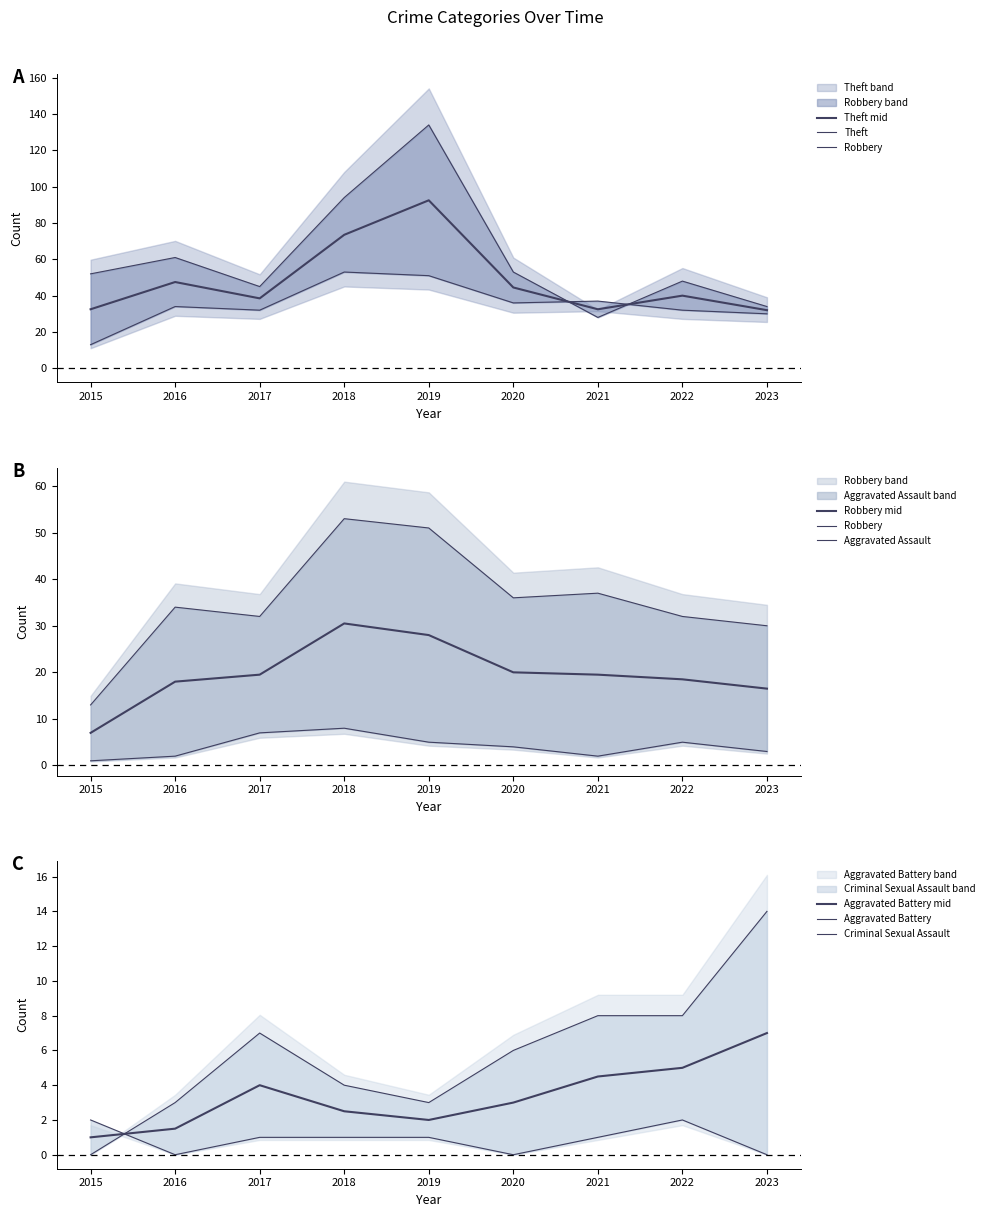

How many interior local valleys does the Aggravated Assault series have?

1